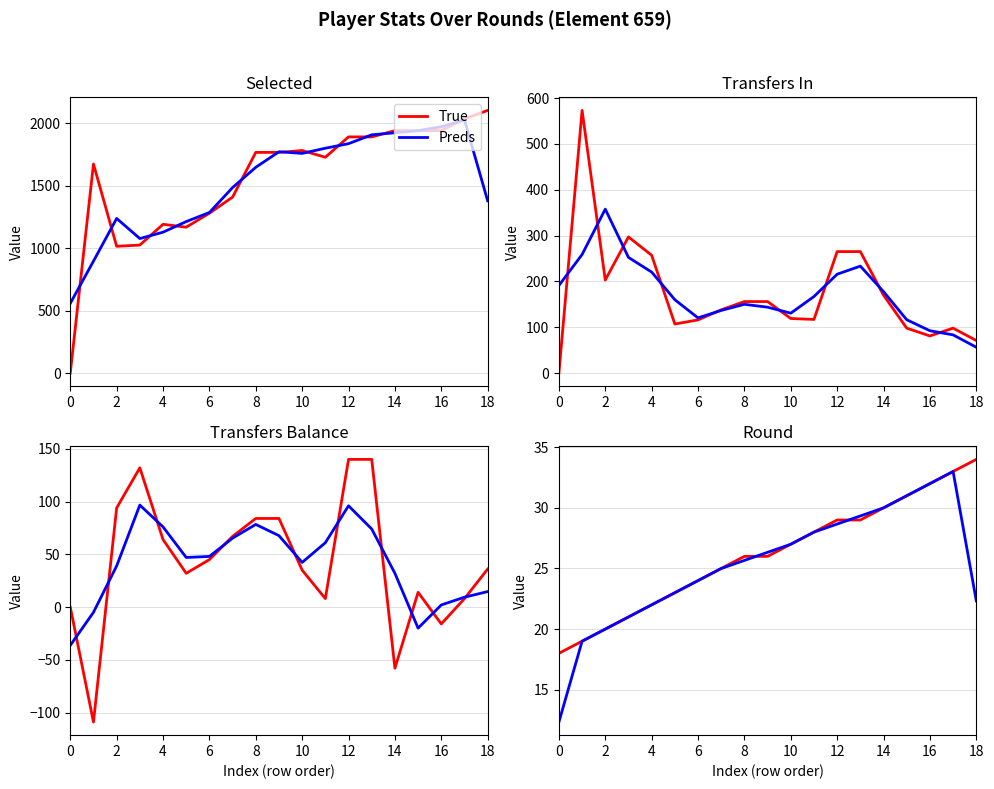

Is this an area chart (filled region under the line)?

No